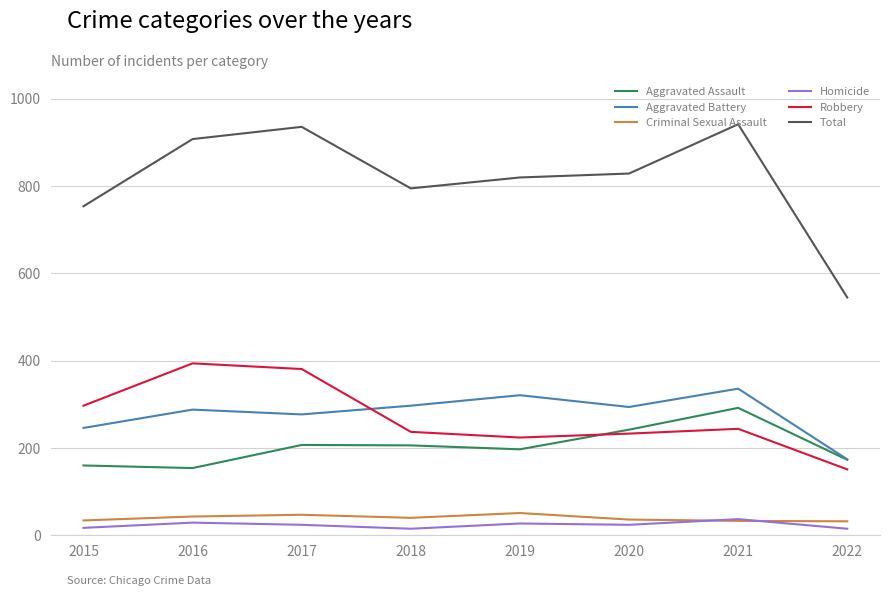

True or false: Aggravated Assault has a value of 59 at 2018.

False